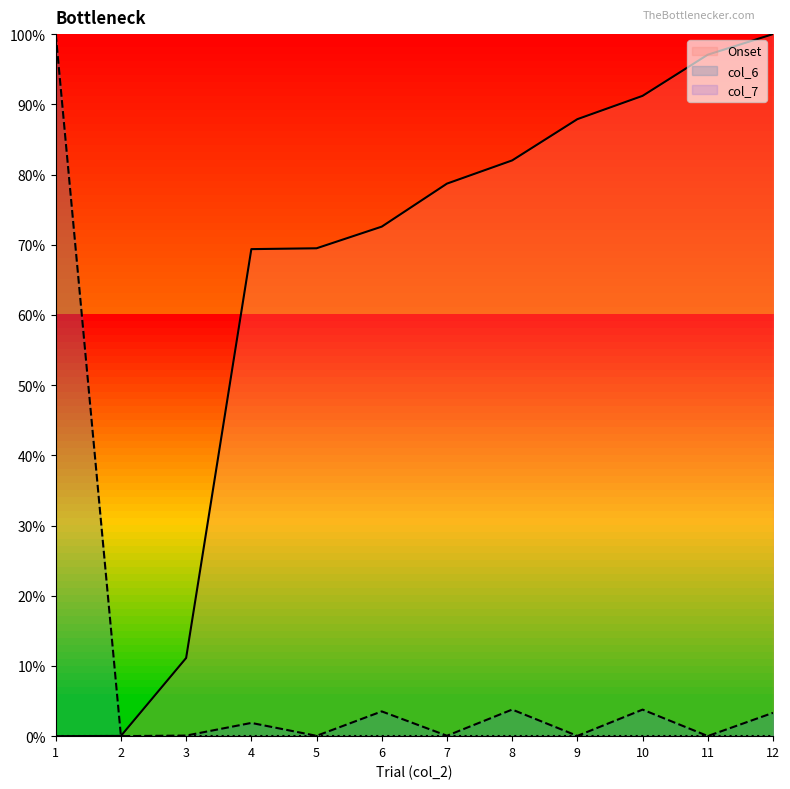

True or false: col_7 and Onset intersect in this chart.

False